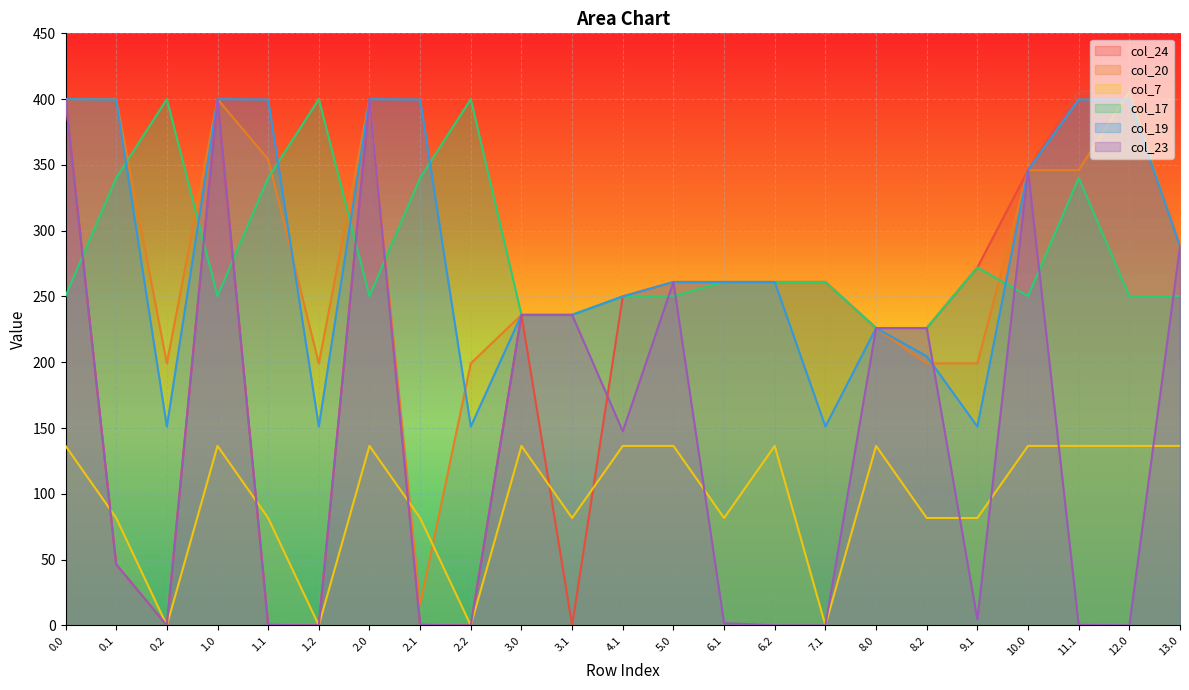

Which category has the lowest value in the col_19 series?

0.2